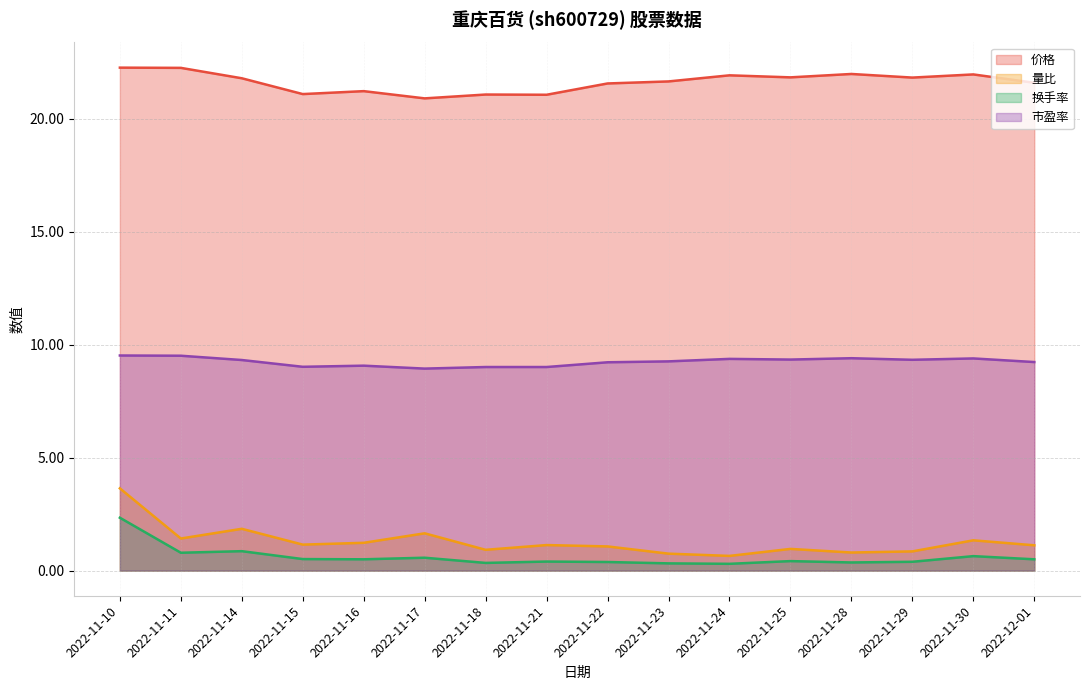

True or false: 价格 and 量比 intersect in this chart.

False